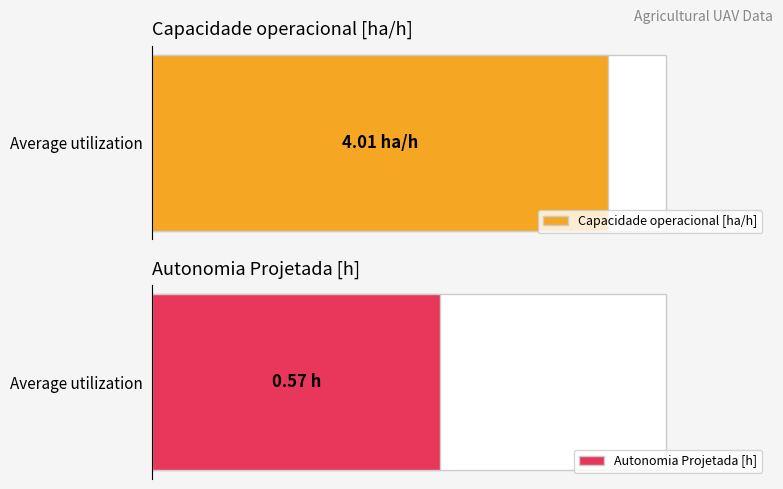

Which series has the largest range (max minus min)?

Capacidade operacional [ha/h]